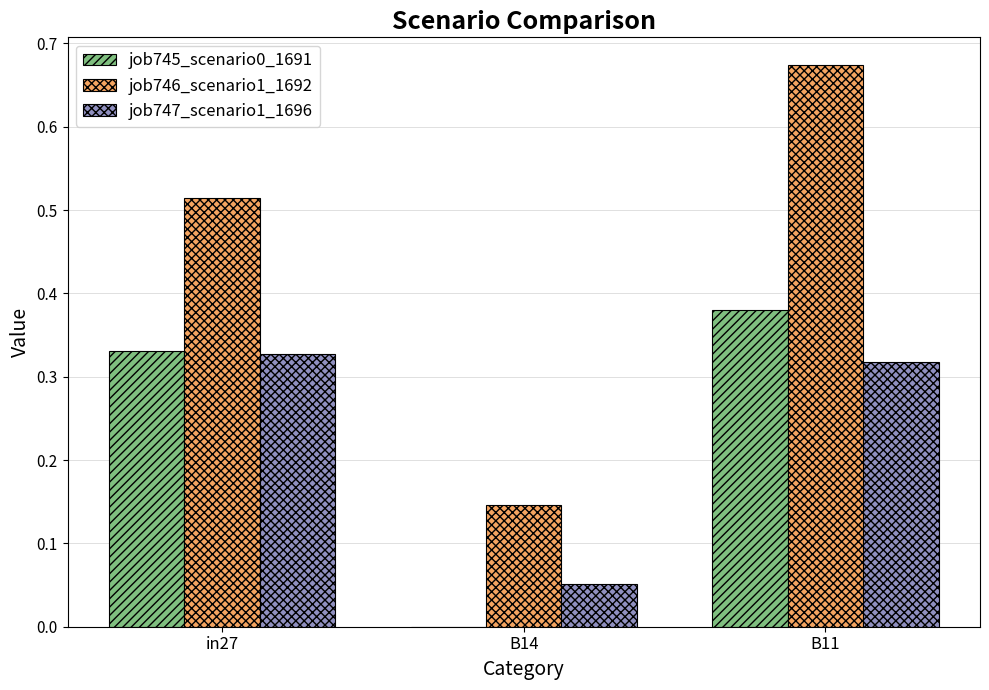

Which category has the highest value in the job745_scenario0_1691 series?

B11